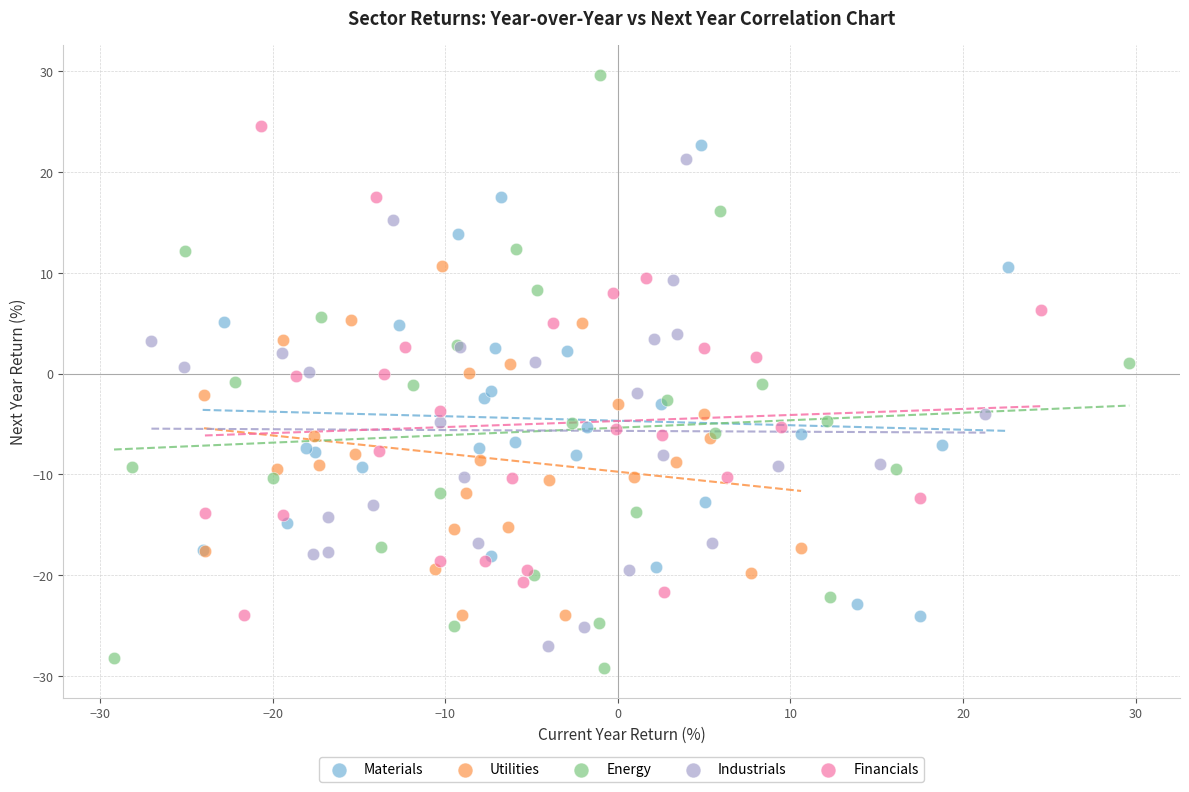

Which series reaches the maximum Y coordinate?

Energy